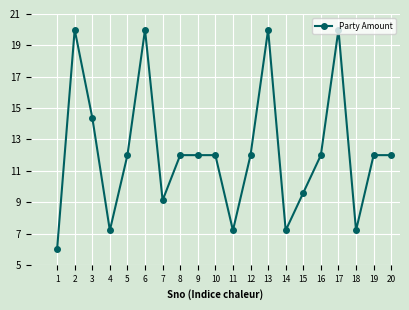

Count the number of data series in this chart.

1